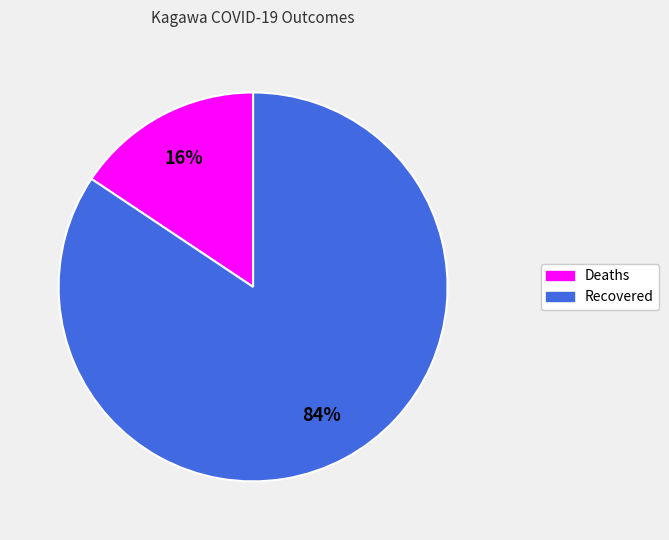

Between Recovered and Deaths, which is larger?

Recovered